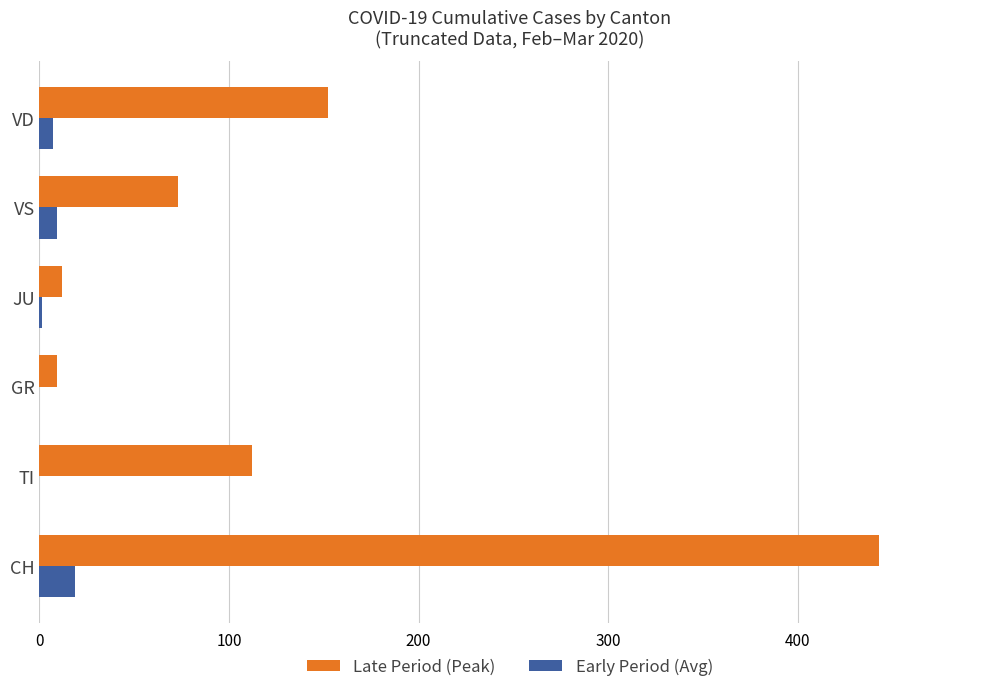

The value of Late Period (Peak) at VS is 22.0. True or false?

False